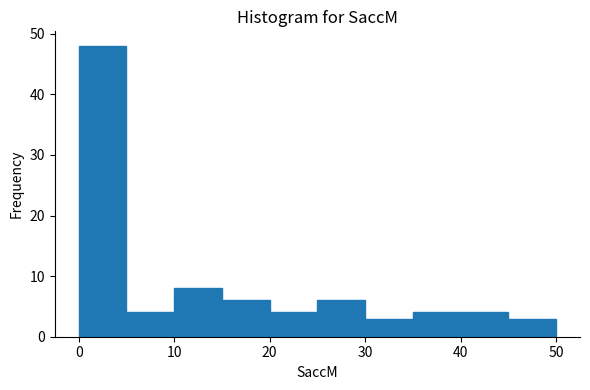

Reading left to right, list every bar in this chart as the range it spans on the x-axis followed by its height. The values are not printed on the chart, so give them approximately, as read against the axis.

0 to 5: 48
5 to 10: 4
10 to 15: 8
15 to 20: 6
20 to 25: 4
25 to 30: 6
30 to 35: 3
35 to 40: 4
40 to 45: 4
45 to 50: 3